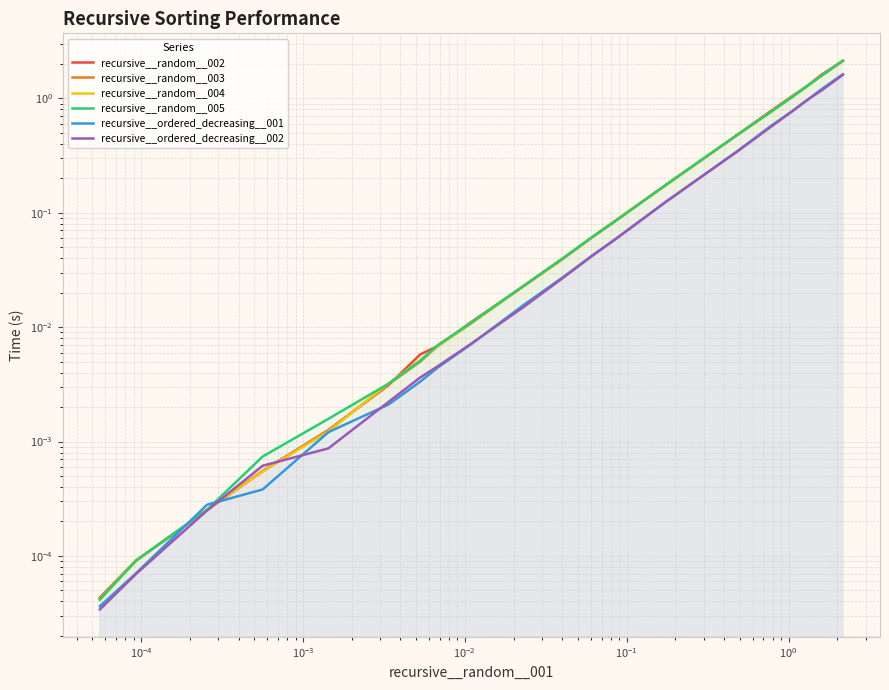

The value of recursive__ordered_decreasing__002 at 9 is 0.0. True or false?

False